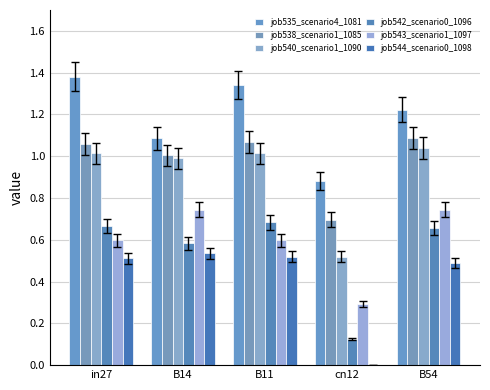

Which series has the largest total across all categories?

job535_scenario4_1081